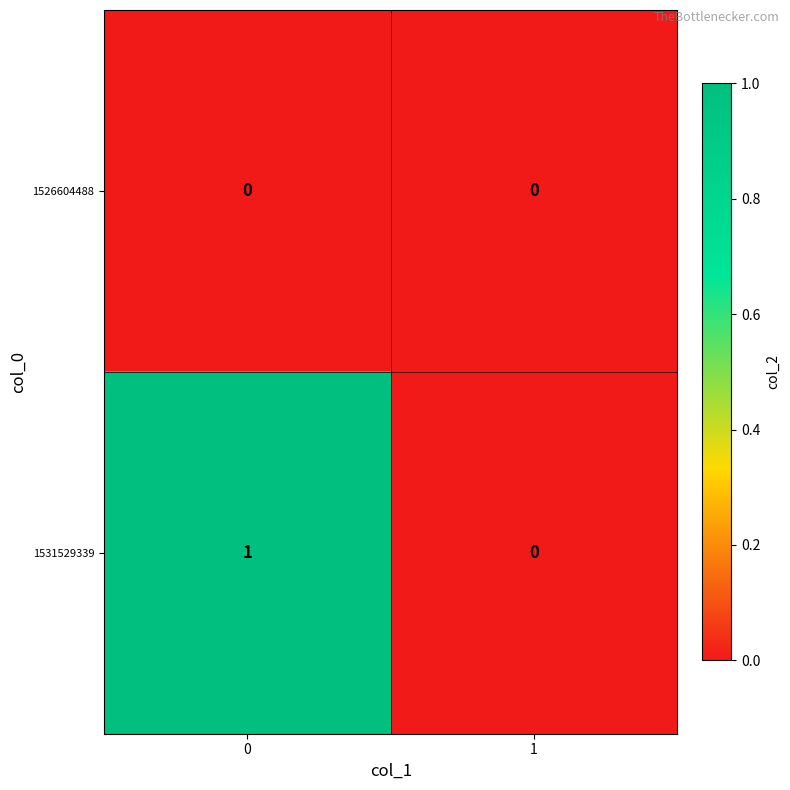

True or false: 1531529339 has a value of 0 at 0.

False